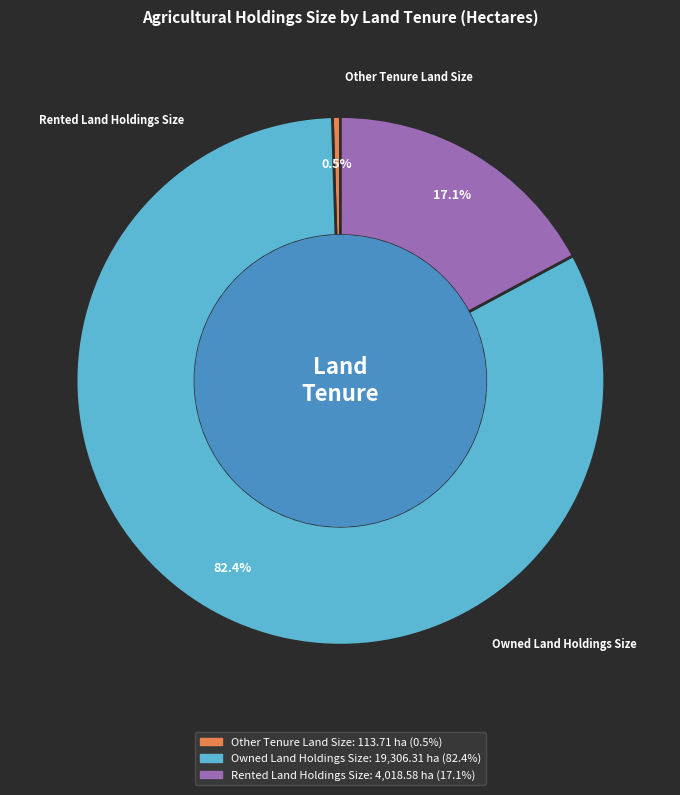

To the nearest percent, what is the difference between the largest and smallest slice percentages?

82%